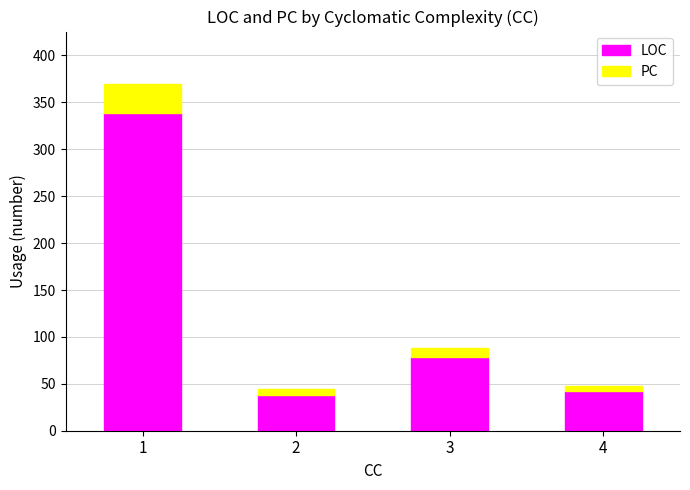

What is the total value across all series at 1?

370